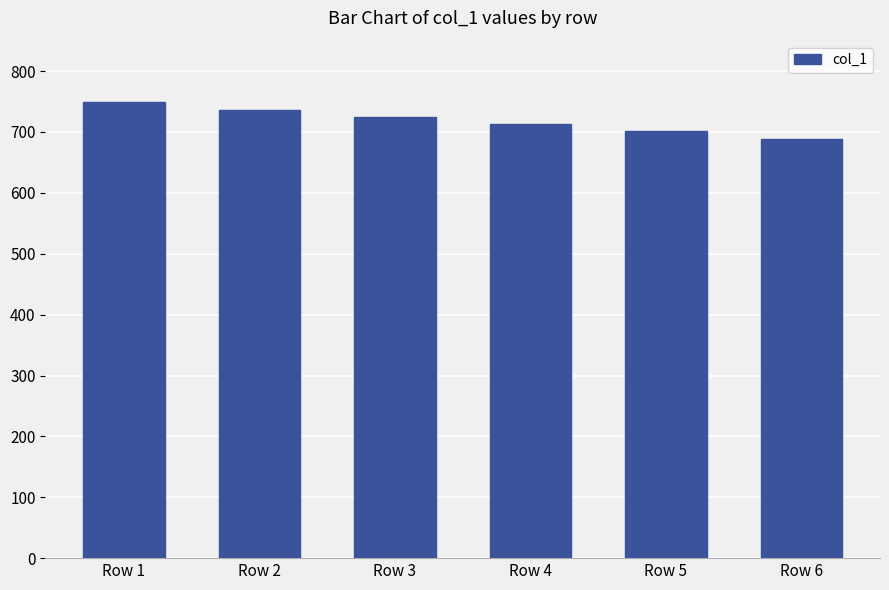

What is the sum of the values at Row 2 and Row 5?

1437.8